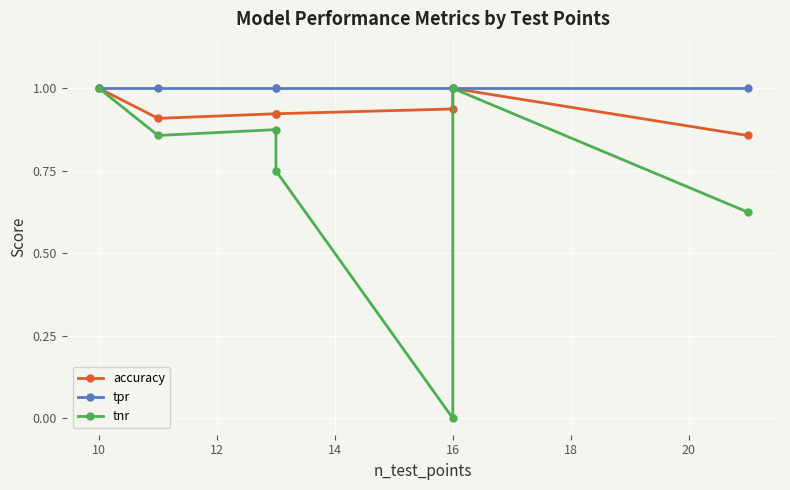

At 12, list the series in order from smallest to largest.

tnr, accuracy, tpr